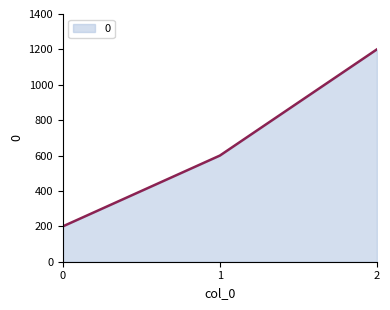

Reading left to right, extract all data points from this chart.

0=200	1=600	2=1200